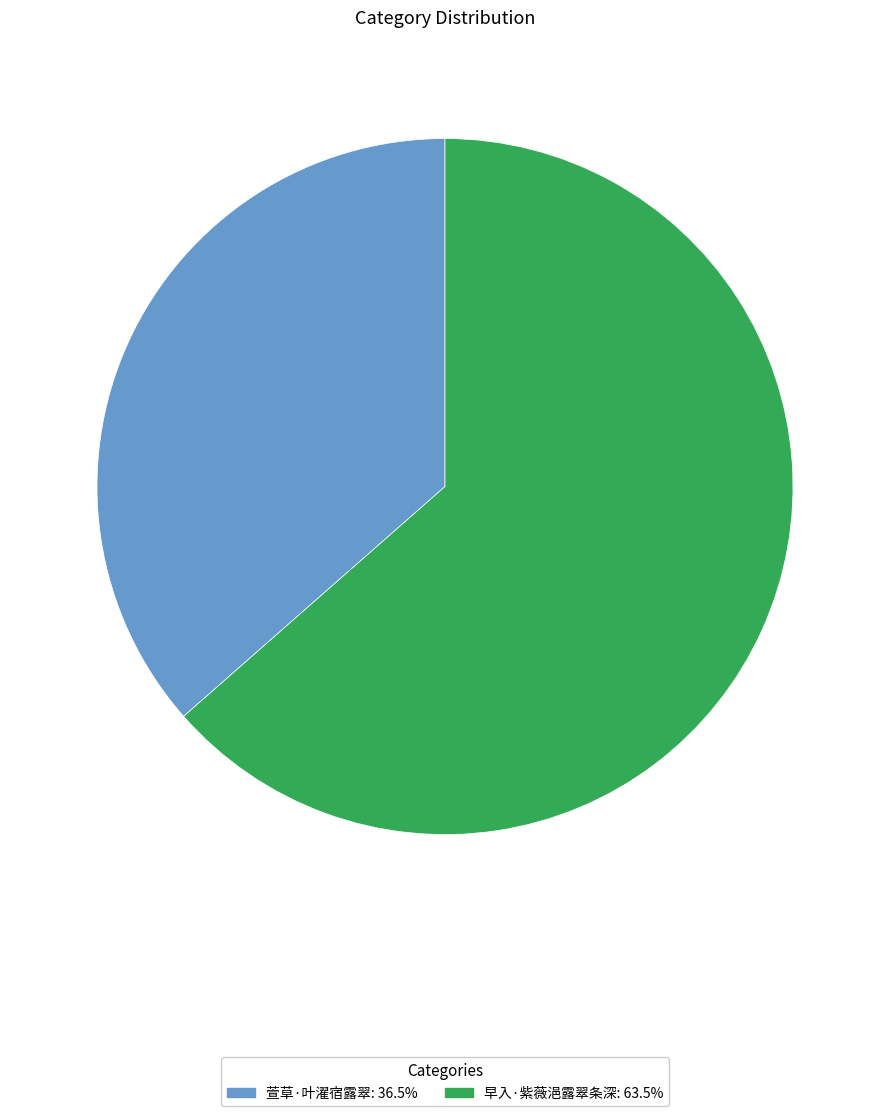

Between 萱草·叶濯宿露翠 and 早入·紫薇浥露翠条深, which is larger?

早入·紫薇浥露翠条深